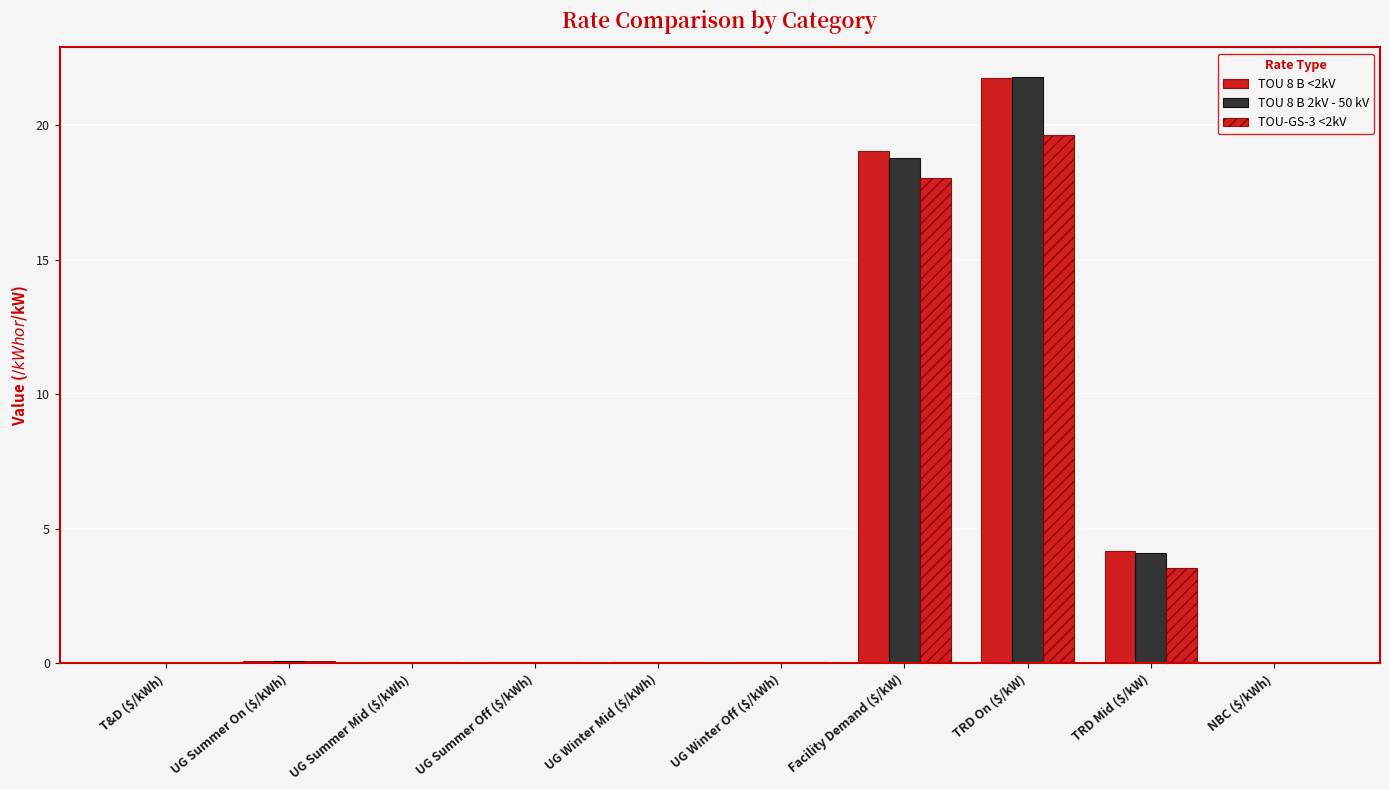

What is the difference between the TOU-GS-3 <2kV values at TRD On ($/kW) and UG Summer Mid ($/kWh)?

19.6